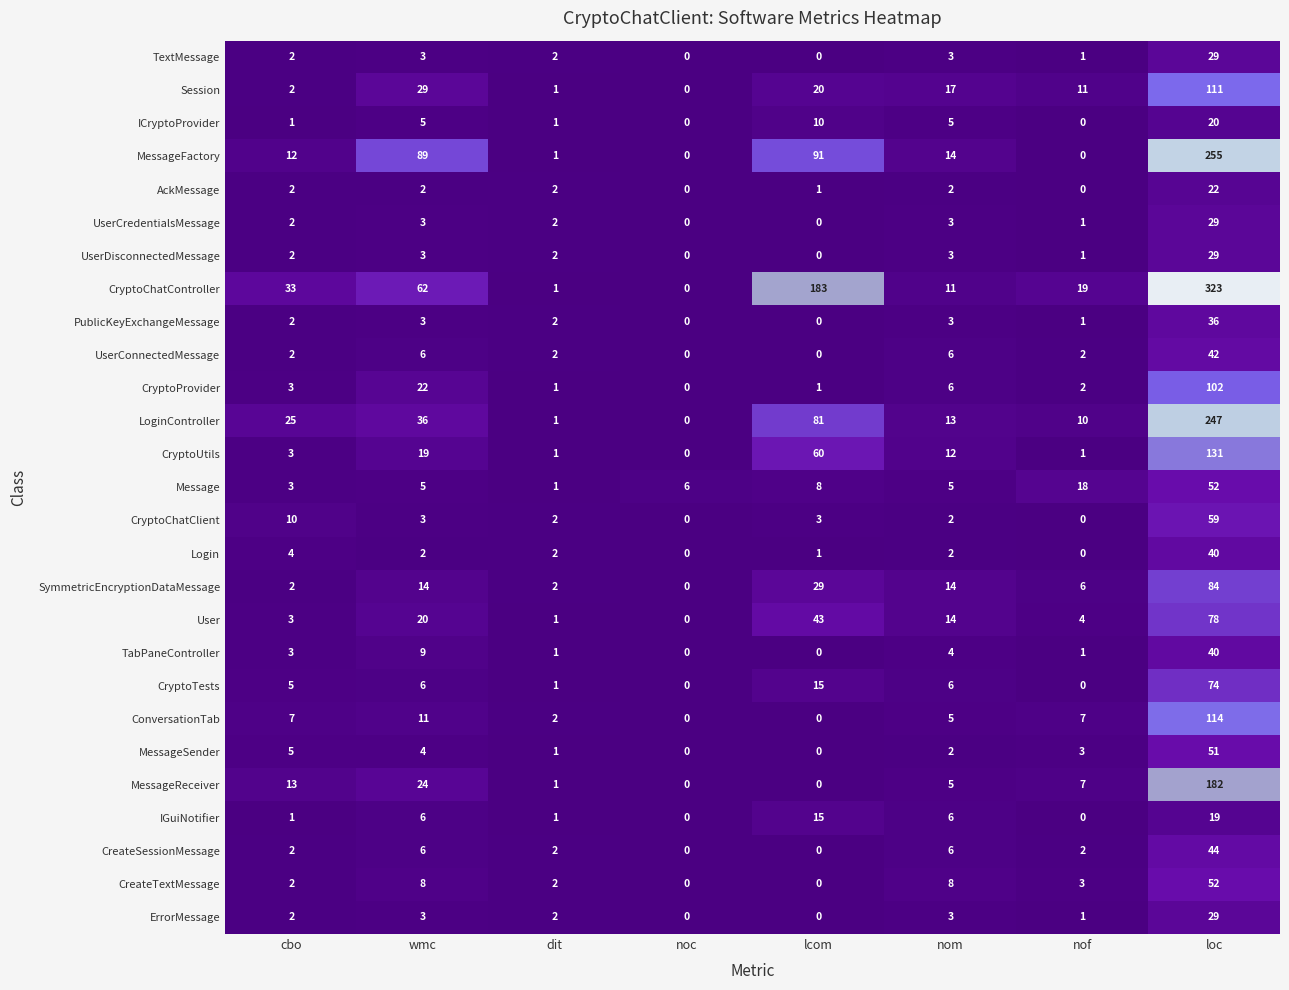

Which label corresponds to the largest value in the chart?

loc